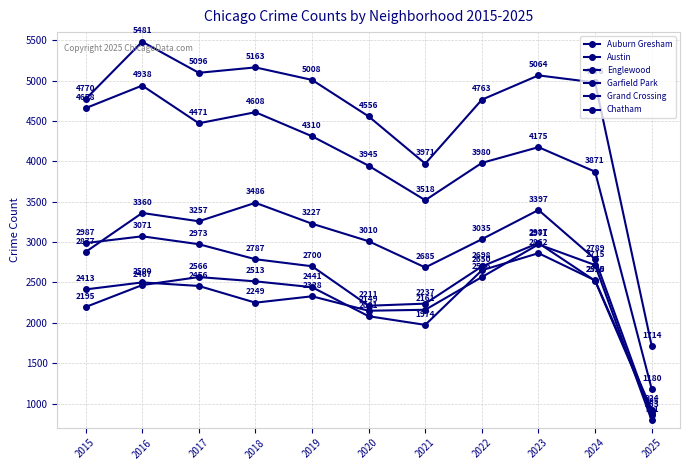

At which category does Englewood reach its first local valley?

2017